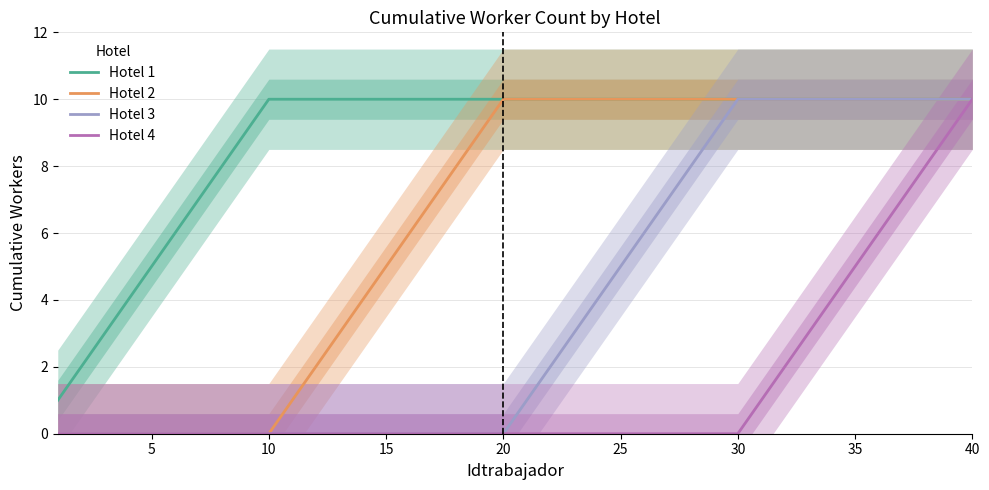

The Hotel 4 series shows 7 at 35. True or false?

False